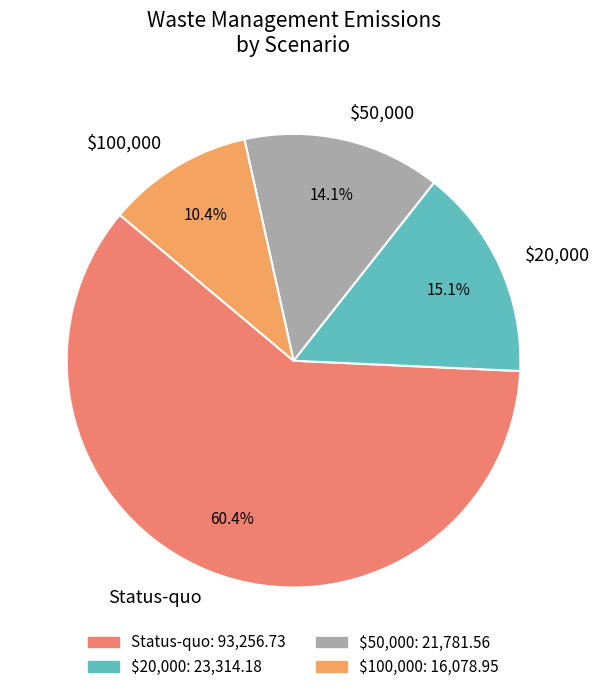

Combined, what portion of the pie is $20,000 and $50,000?

29.2%